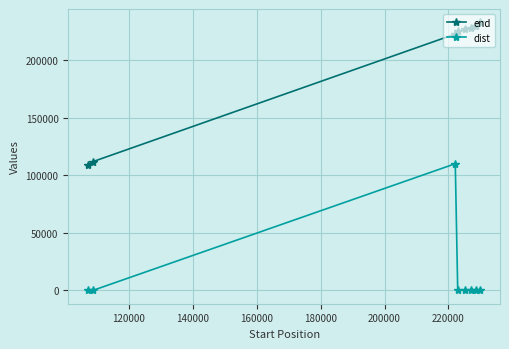

True or false: dist and end intersect in this chart.

False